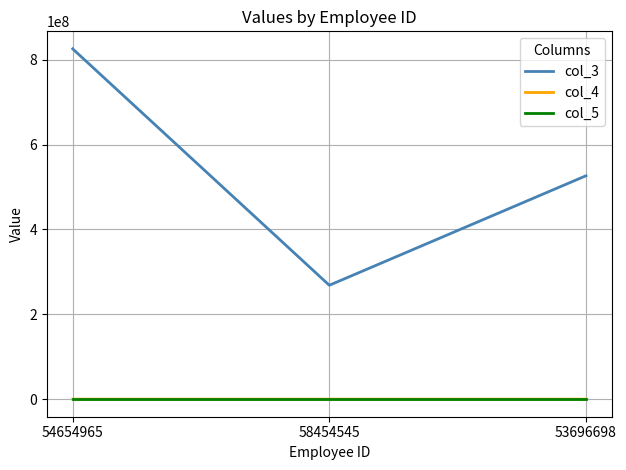

At which category is the sum across all series the highest?

54654965